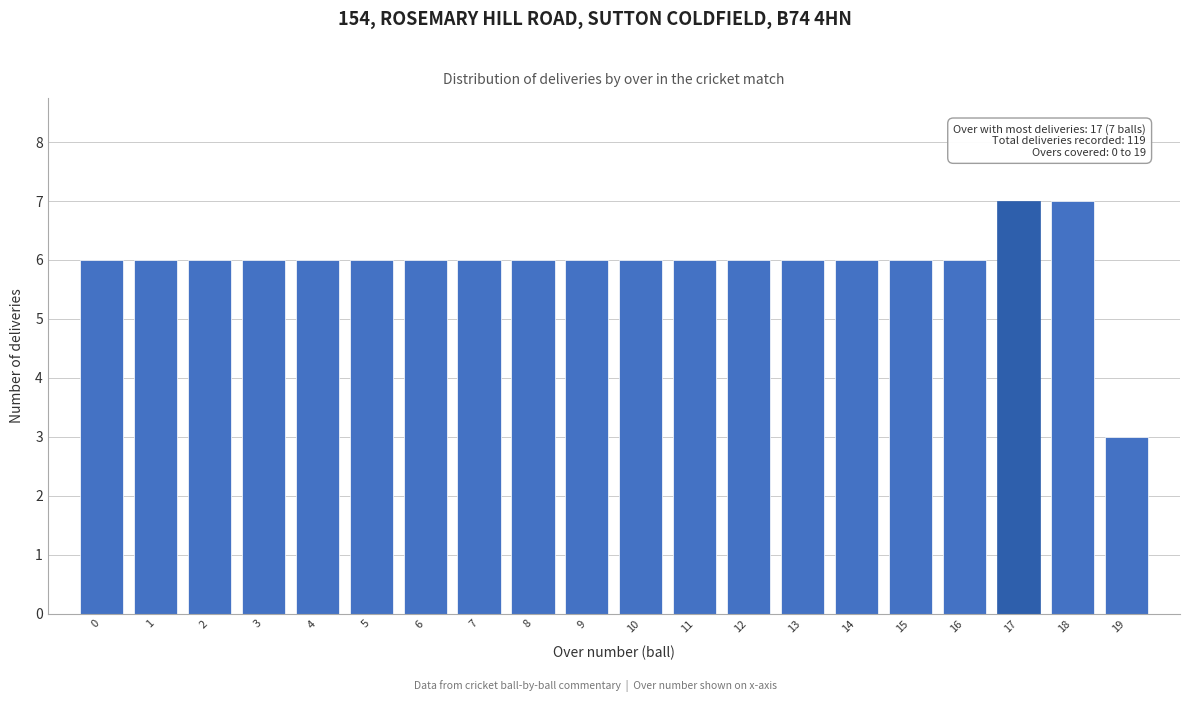

Reading right to left, list all the values displayed in this chart.

19=3	18=7	17=7	16=6	15=6	14=6	13=6	12=6	11=6	10=6	9=6	8=6	7=6	6=6	5=6	4=6	3=6	2=6	1=6	0=6